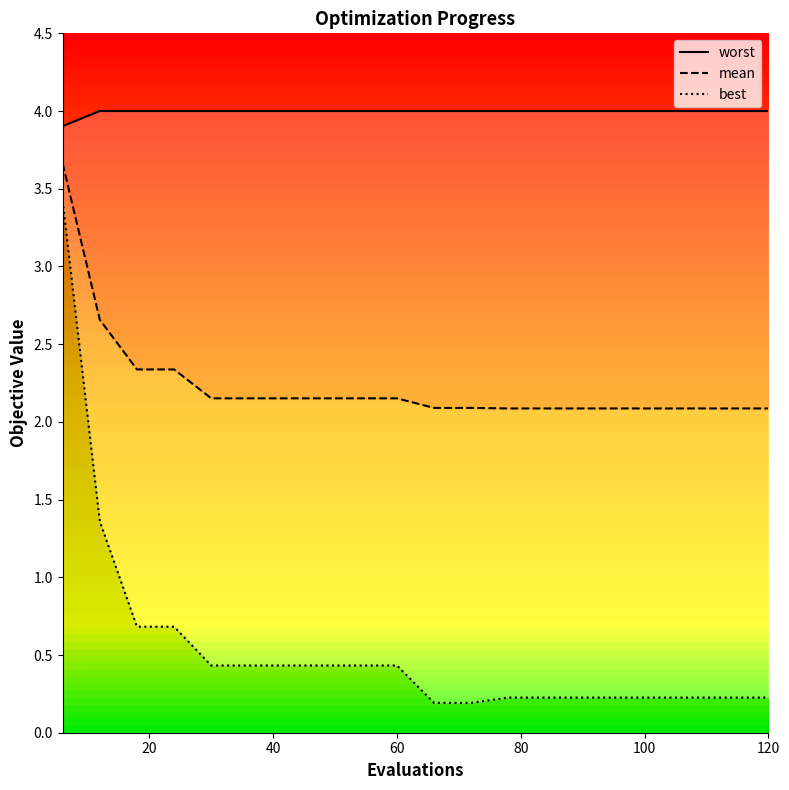

List the series in order of their peak value, highest first.

worst, mean, best